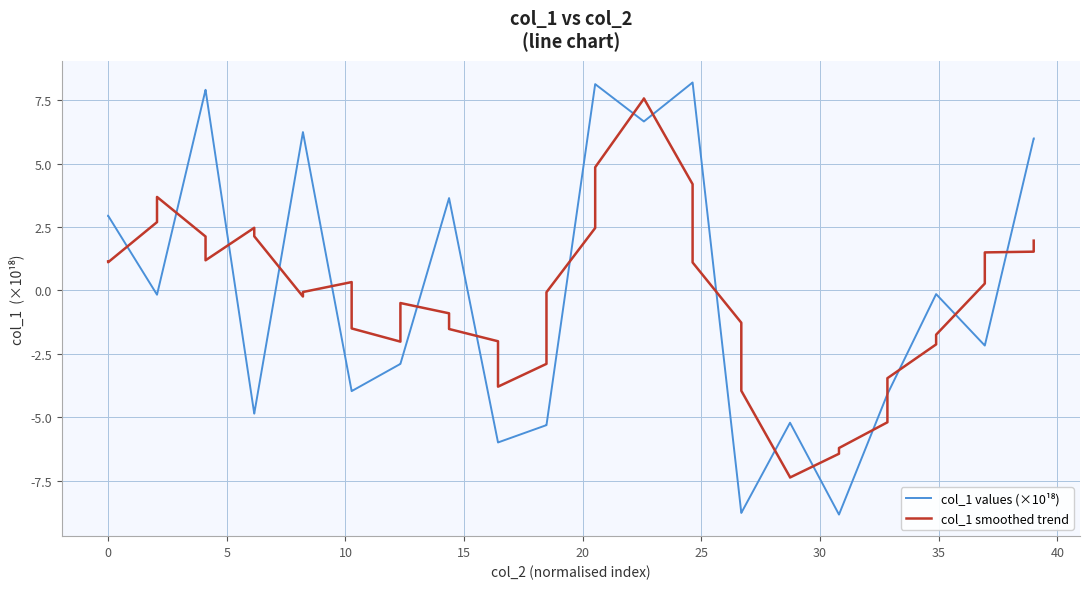

What is the difference between the maximum and minimum values in the col_1 smoothed trend series?

14.9